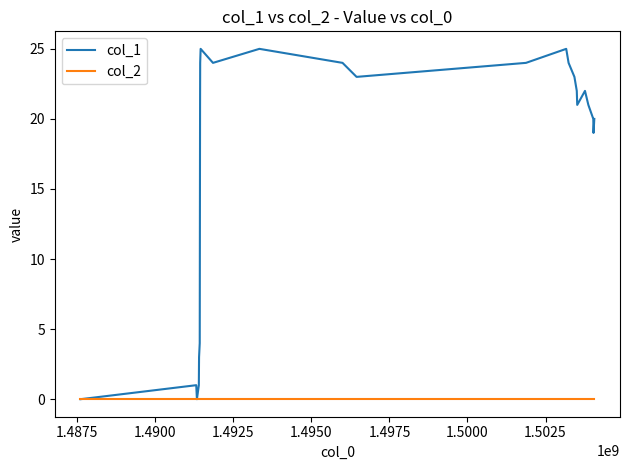

What is the maximum value shown in the chart?

25